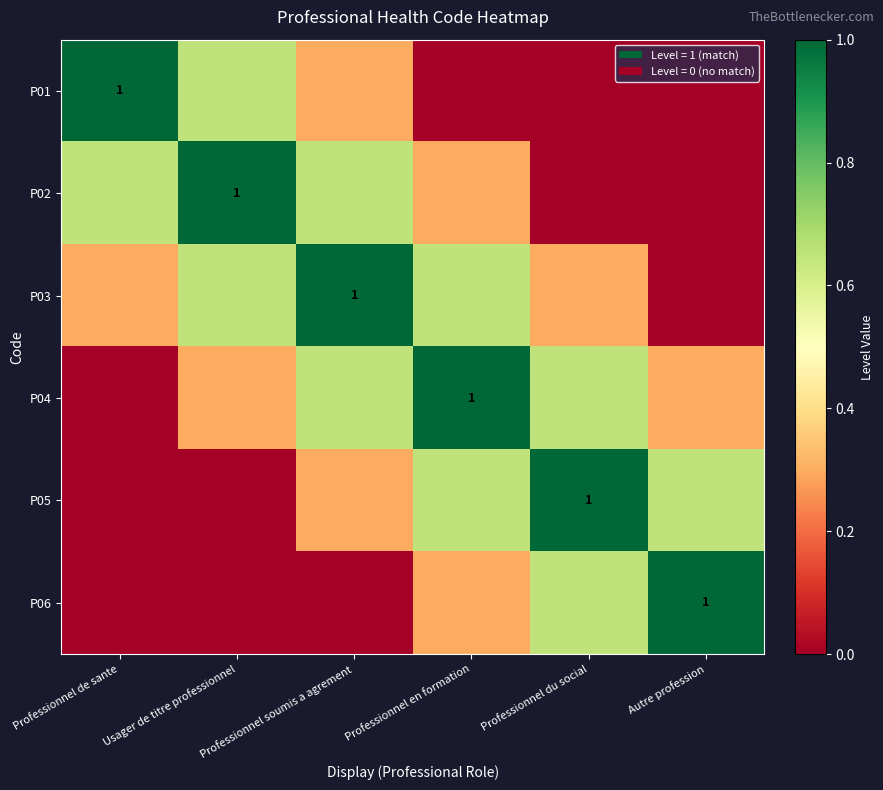

At which label is P03 closest to 0?

Autre profession